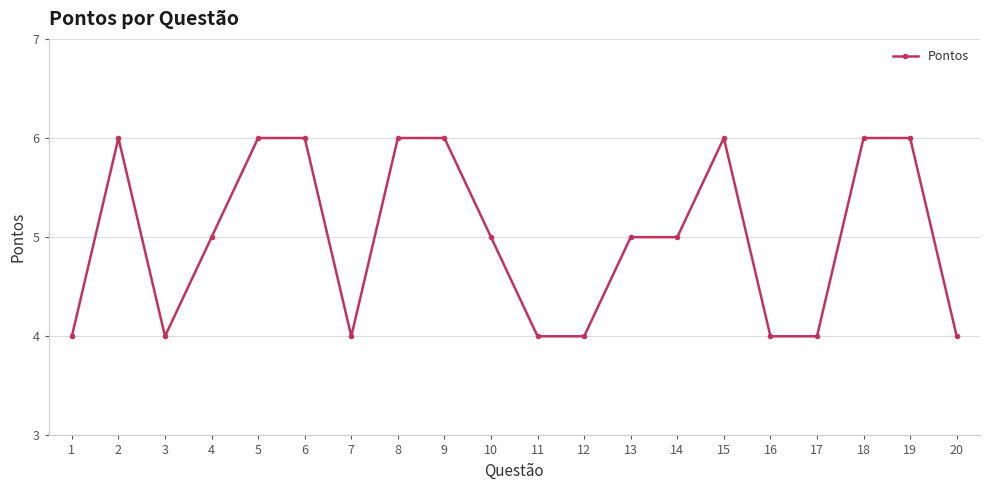

What is the value of the 16th point from the left?

4